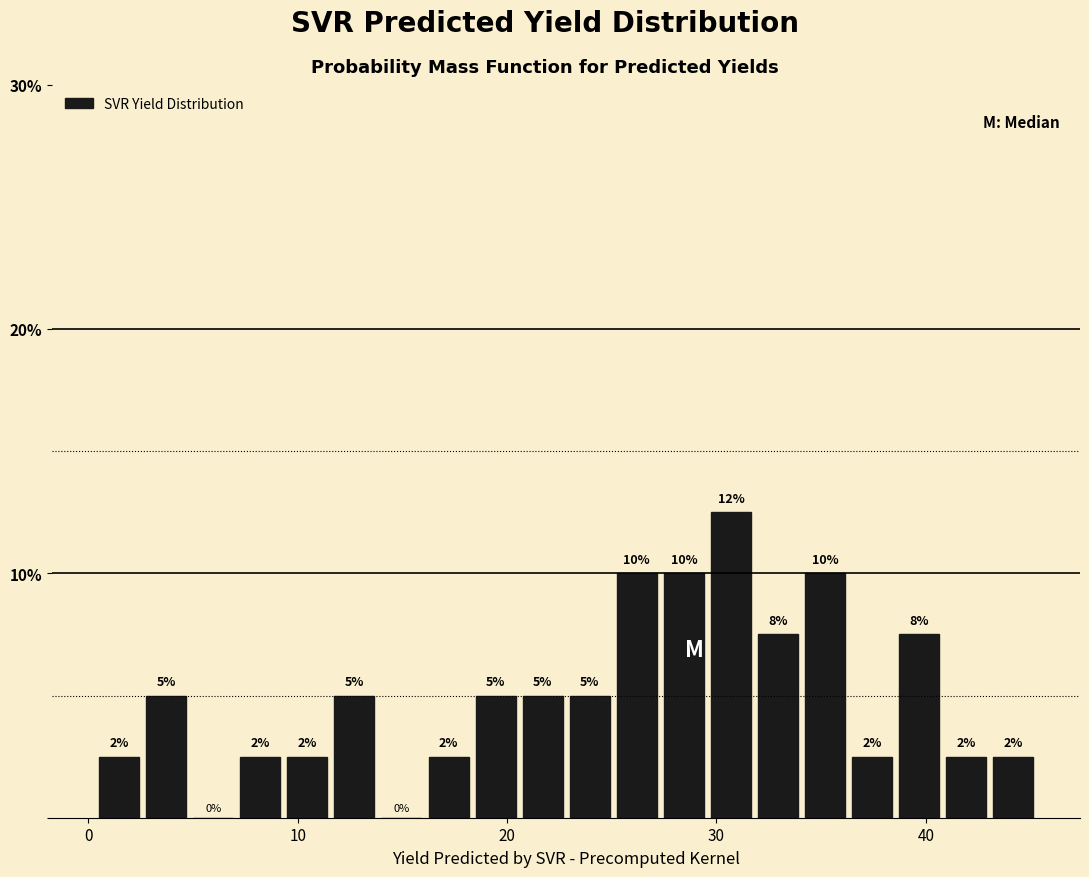

Read against the x-axis, roughly where is the centre of the tallest bar?

31